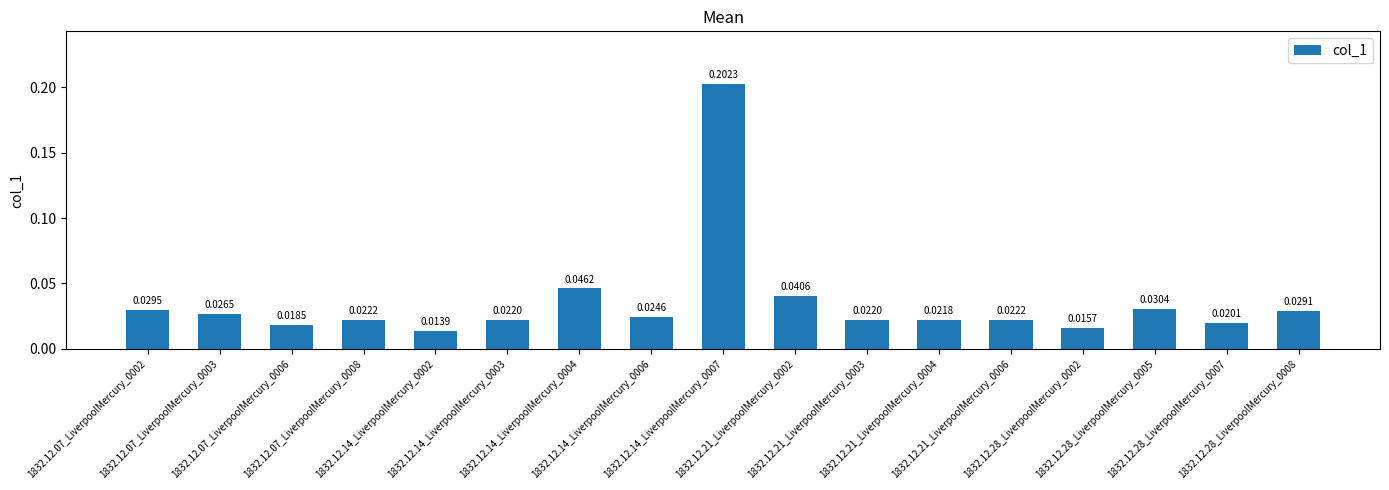

What is the sum of all values?

0.6